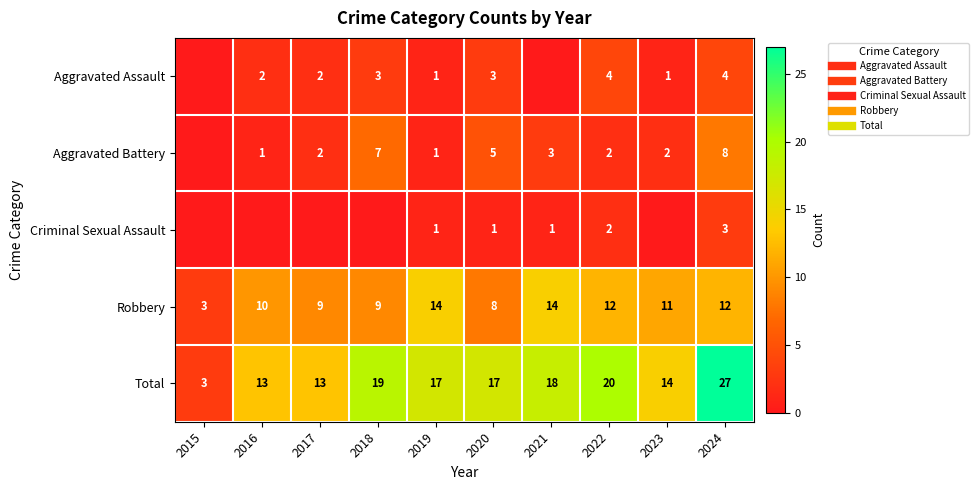

At which label does Criminal Sexual Assault reach its peak?

2024